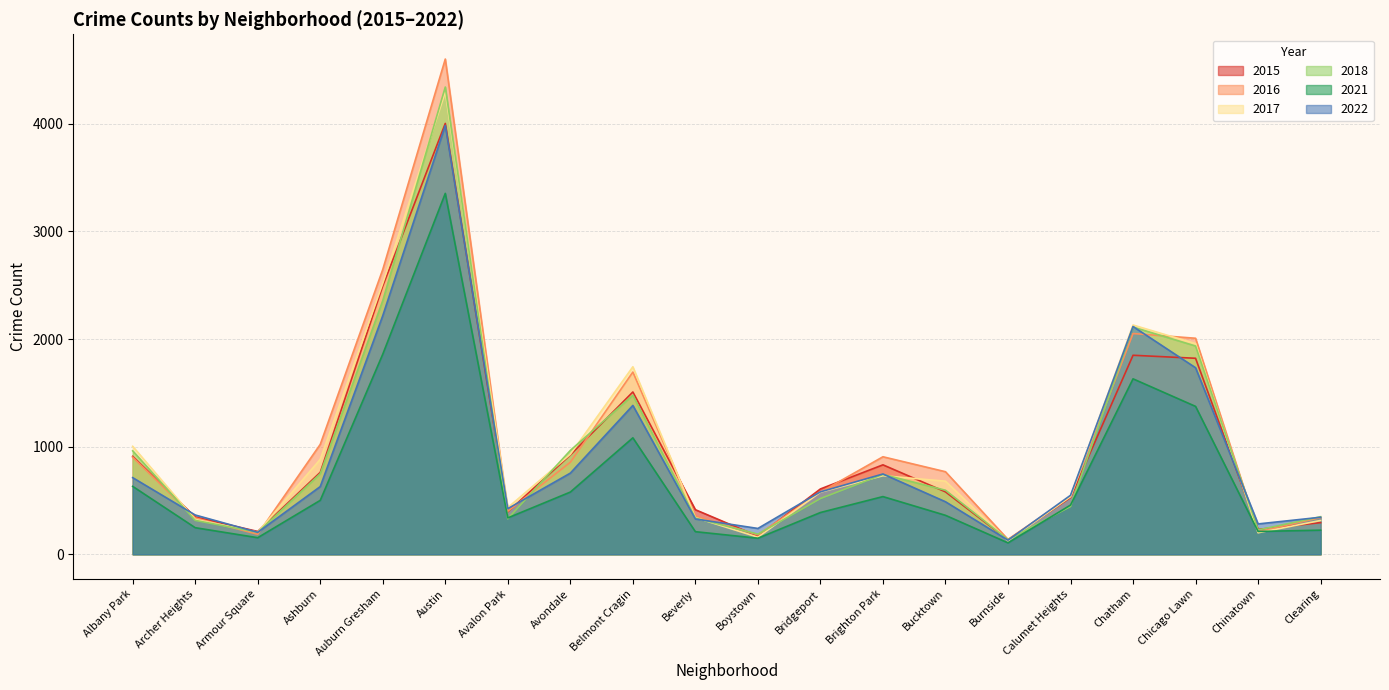

What is the total value across all series at Avondale?

5004